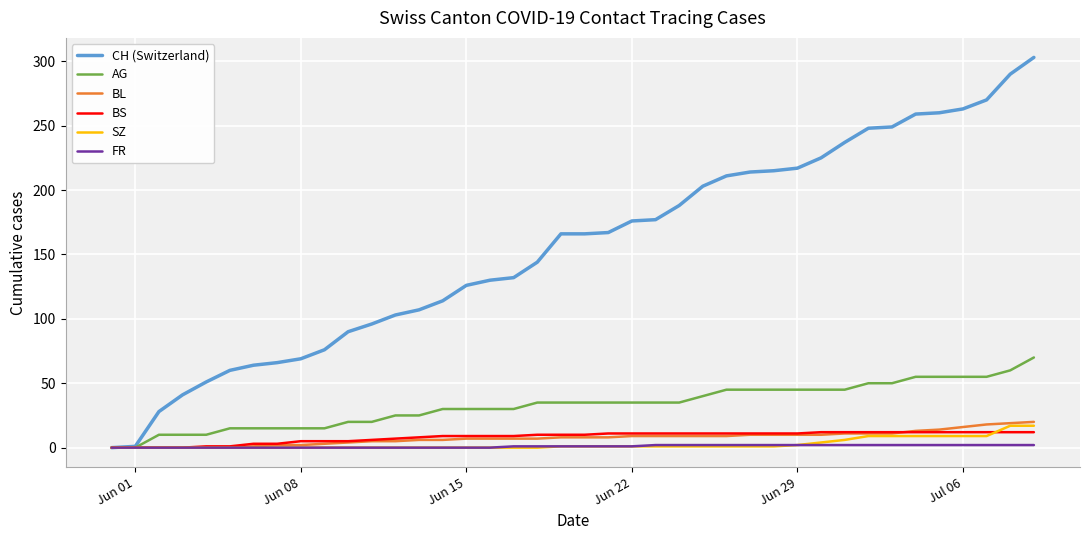

Which series has the largest total across all categories?

CH (Switzerland)